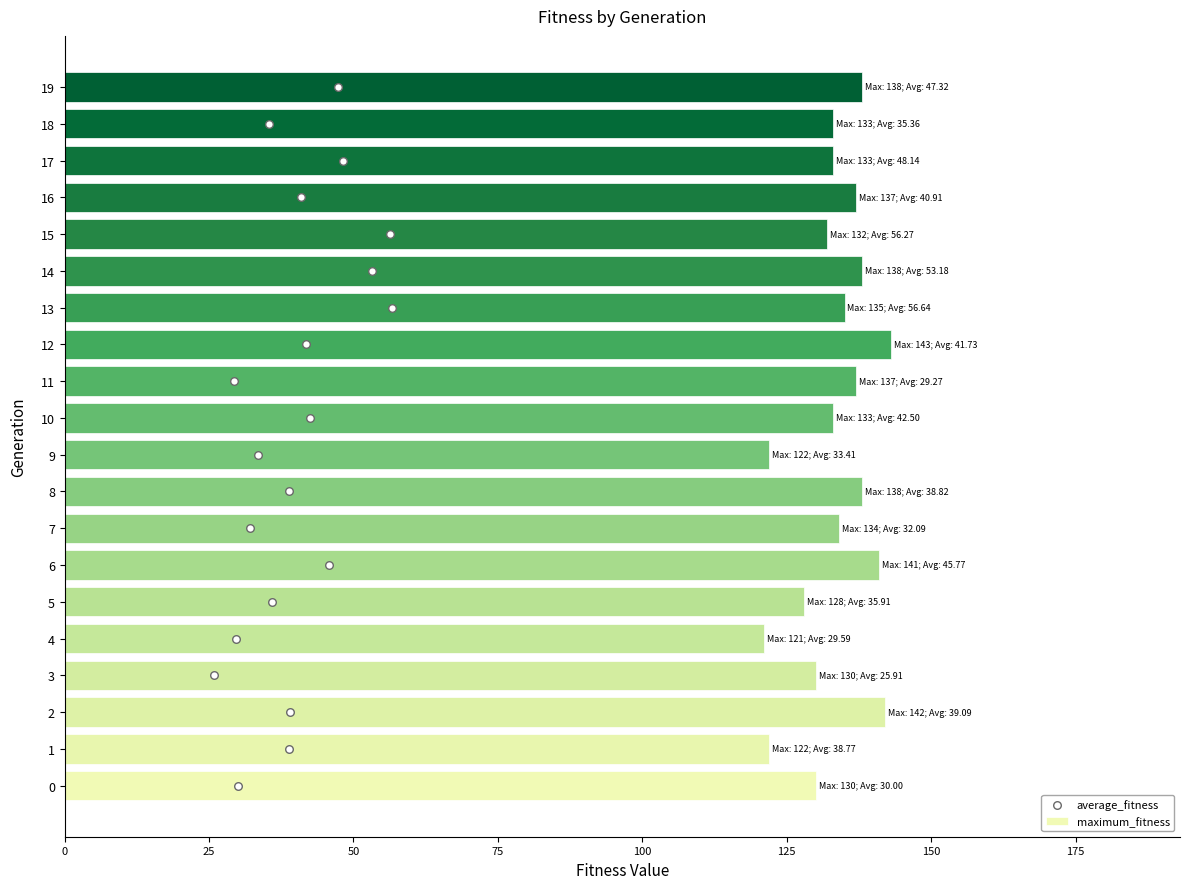

The maximum_fitness series shows 250 at 6. True or false?

False